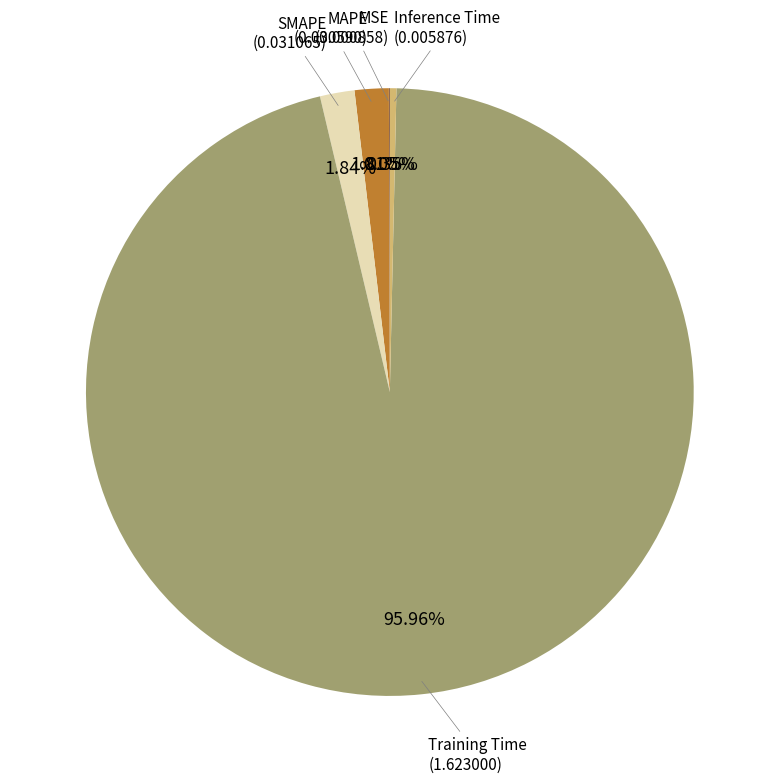

Between Training Time and Inference Time, which is larger?

Training Time